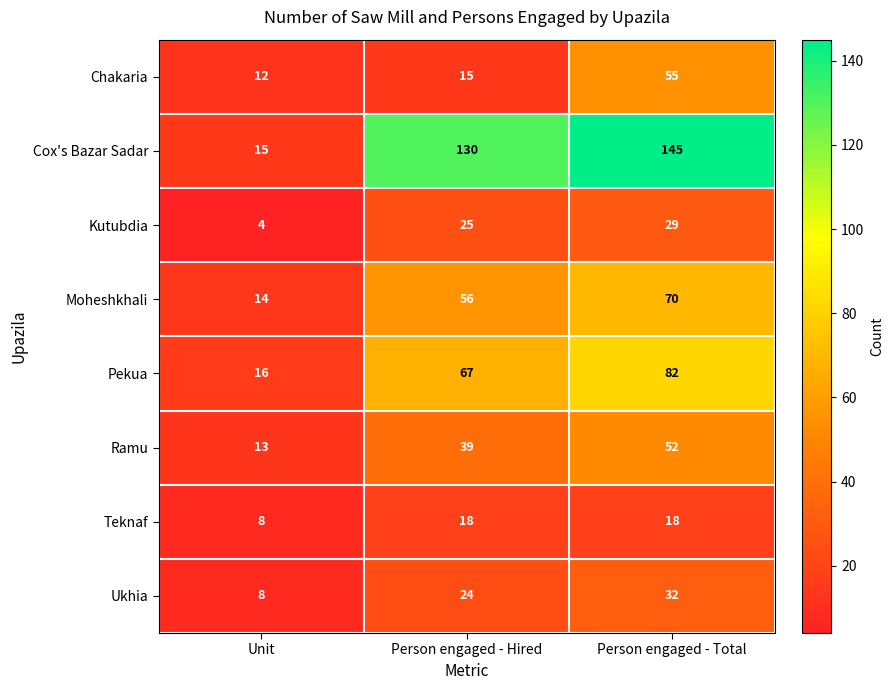

Rank the series at Person engaged - Total from highest to lowest value.

Cox's Bazar Sadar, Pekua, Moheshkhali, Chakaria, Ramu, Ukhia, Kutubdia, Teknaf